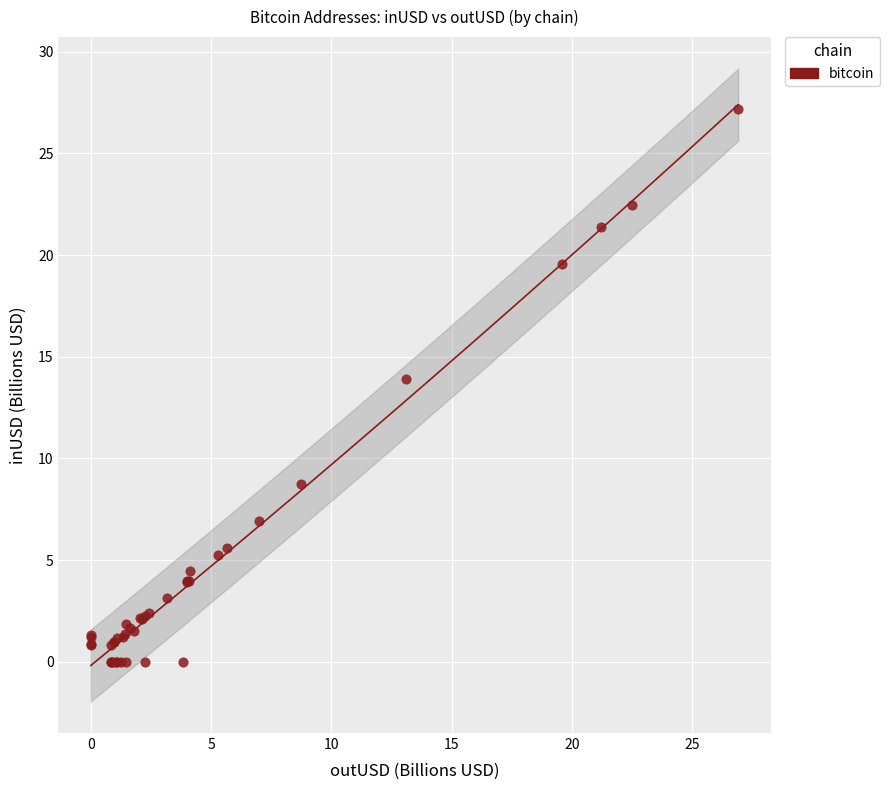

What Y value in the scatter plot is closest to 13?

13.9